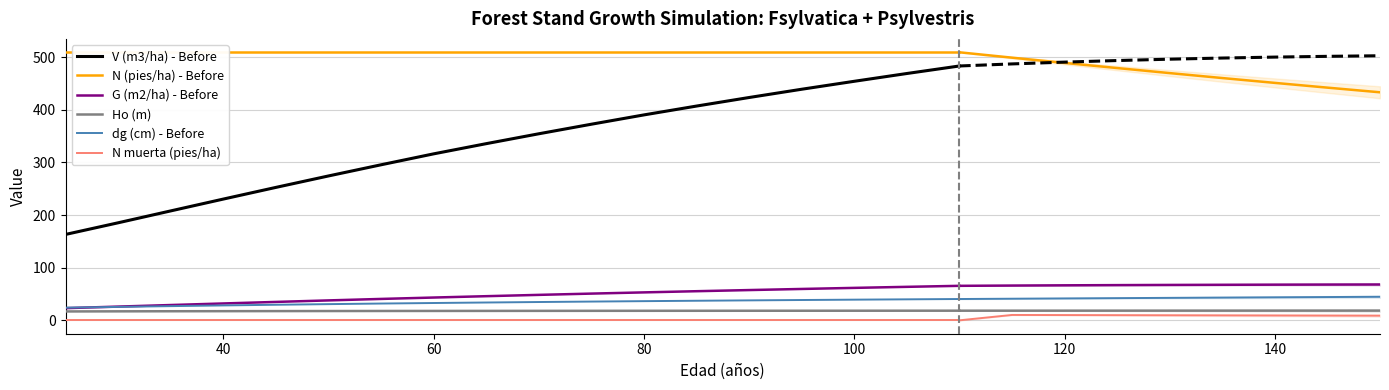

What are all the series names shown in the legend?

V (m3/ha) - Before, N (pies/ha) - Before, G (m2/ha) - Before, Ho (m), dg (cm) - Before, N muerta (pies/ha)